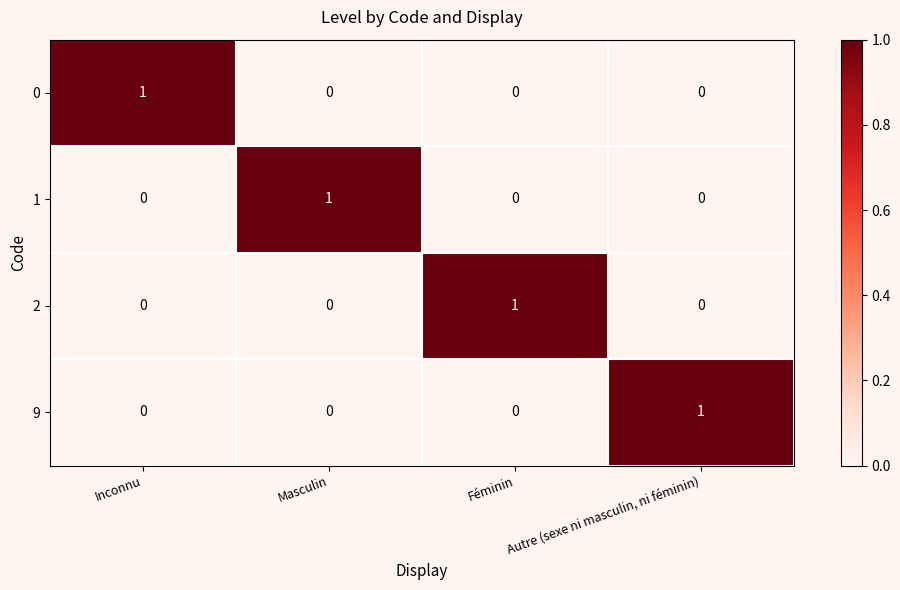

How many values in 2 are above zero?

1